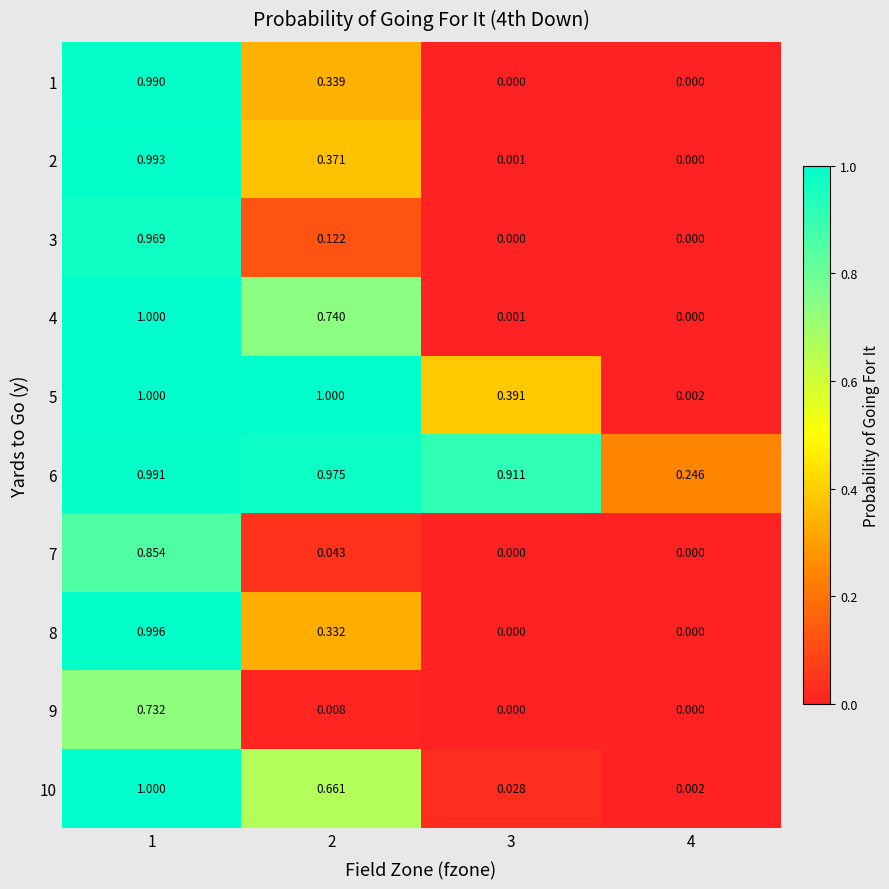

Is the value of 9 at 1 greater than the value of 4 at 3?

Yes